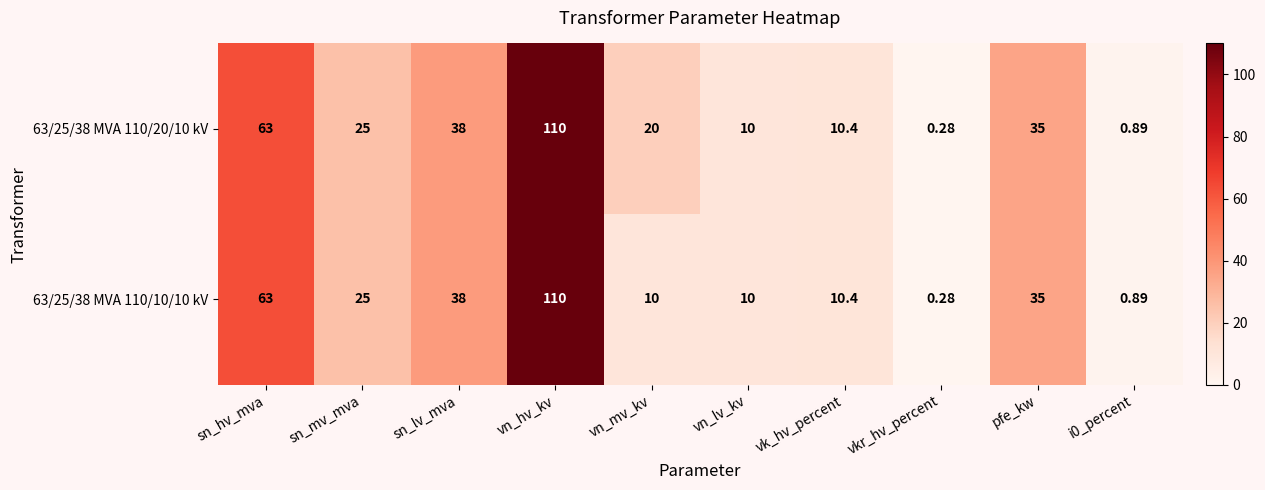

What is the total value across all series at vn_lv_kv?

20.0